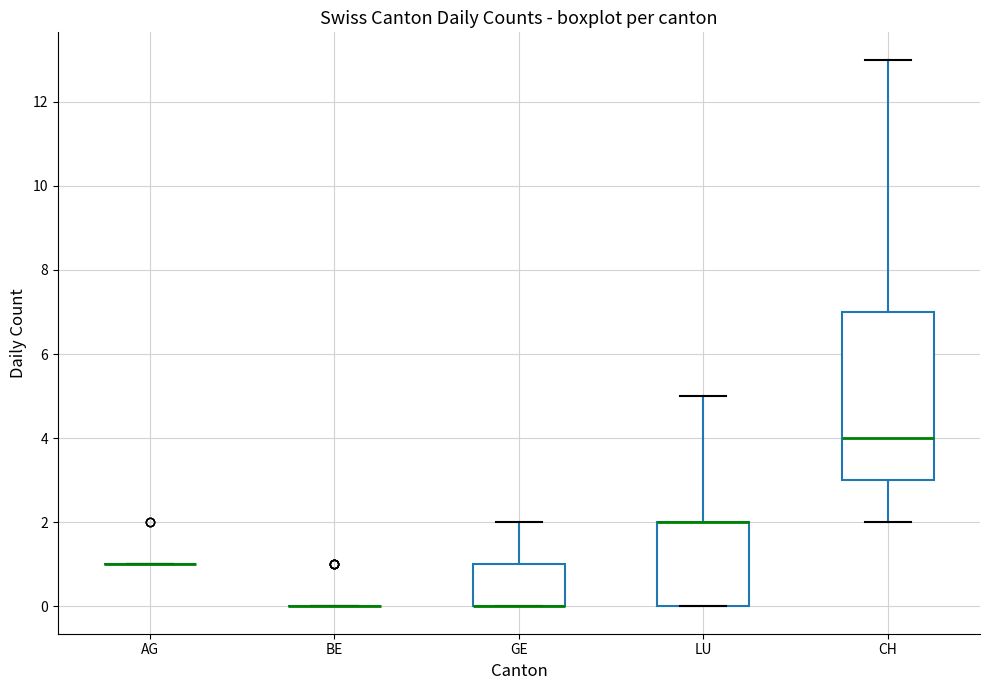

Reading left to right, transcribe this box plot: for each box, give where its median line is, the range the box spans, and where its two whiskers end, as read against the y-axis. The values are not printed on the chart, so give them approximately, as read against the axis.

AG: box collapsed to a line at 1, whiskers 1 to 1
BE: box collapsed to a line at 0, whiskers 0 to 0
GE: median 0 (drawn on the box's lower edge), box 0 to 1, whiskers 0 to 2
LU: median 2 (drawn on the box's upper edge), box 0 to 2, whiskers 0 to 5
CH: median 4, box 3 to 7, whiskers 2 to 13